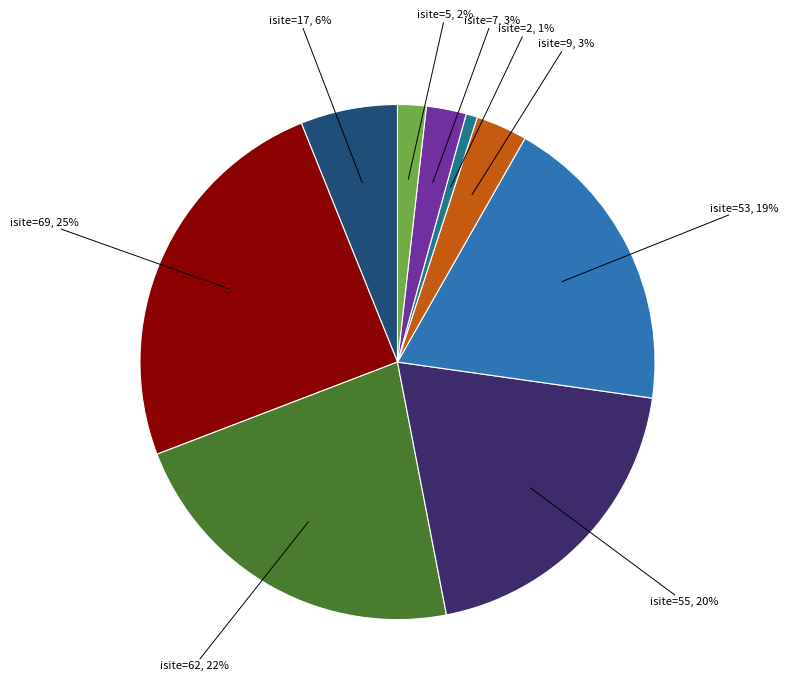

Is there any slice that represents more than half of the pie?

No